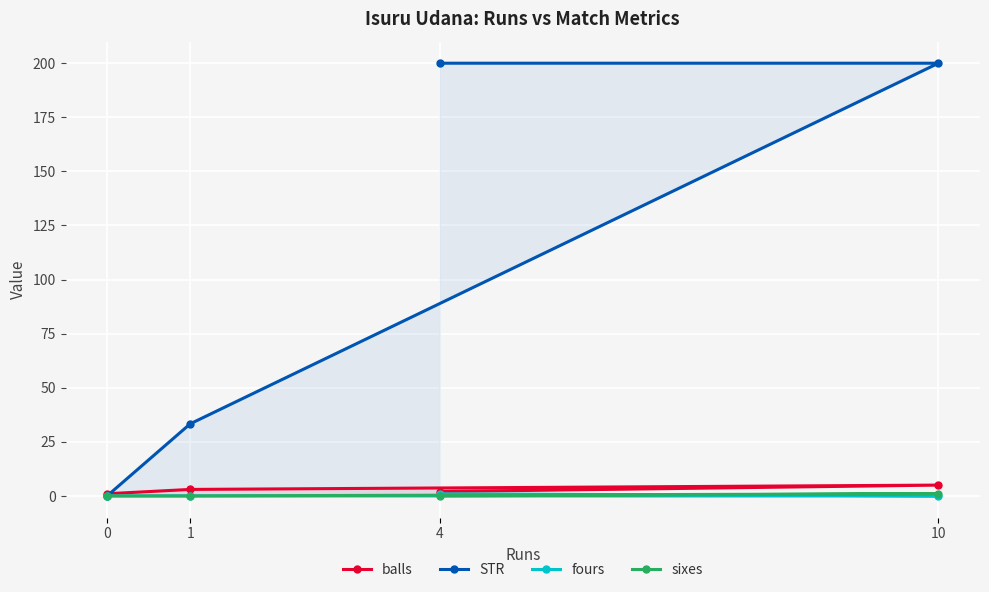

Which series has the largest range (max minus min)?

STR